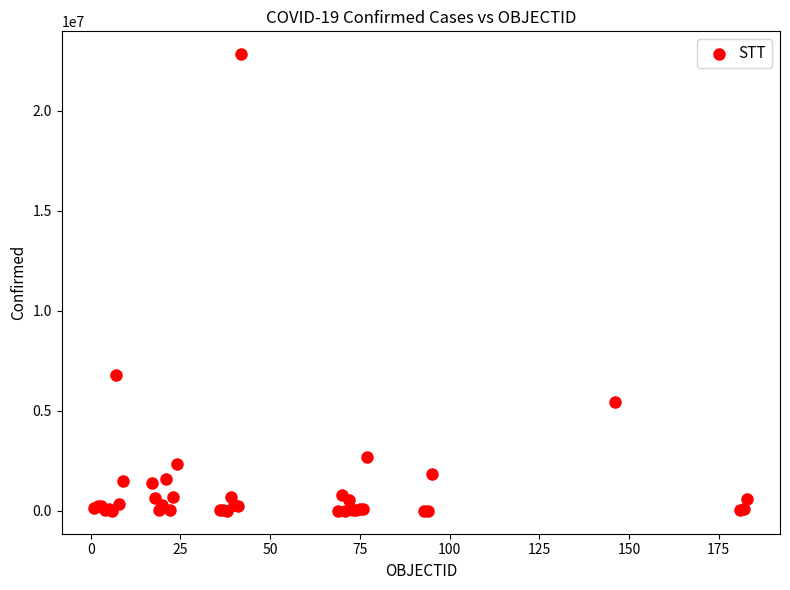

What Y value in the scatter plot is closest to 11412525?

6793119